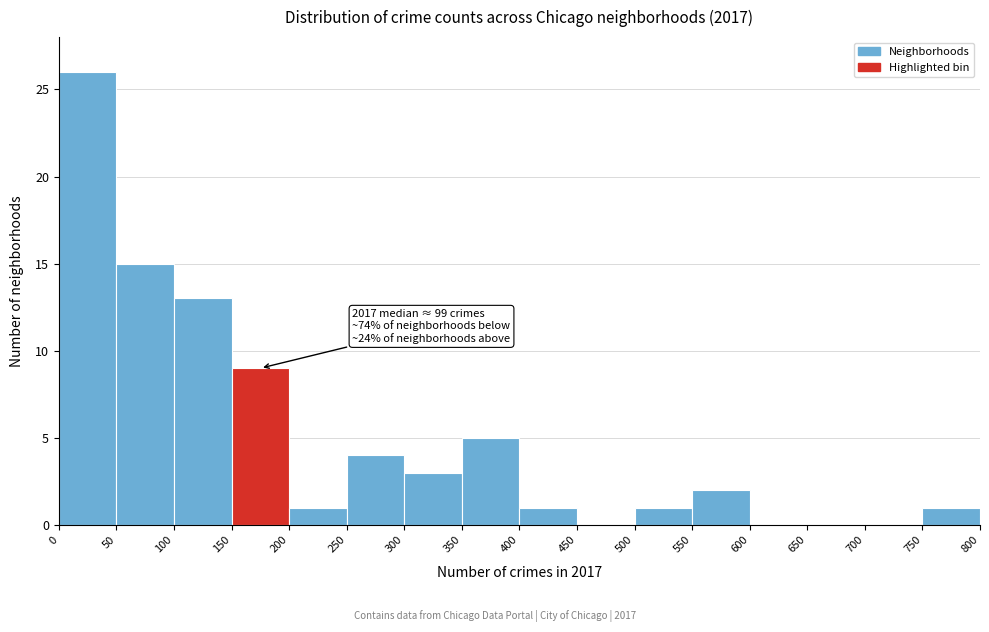

Which range on the x-axis has the tallest bar?

0 to 50